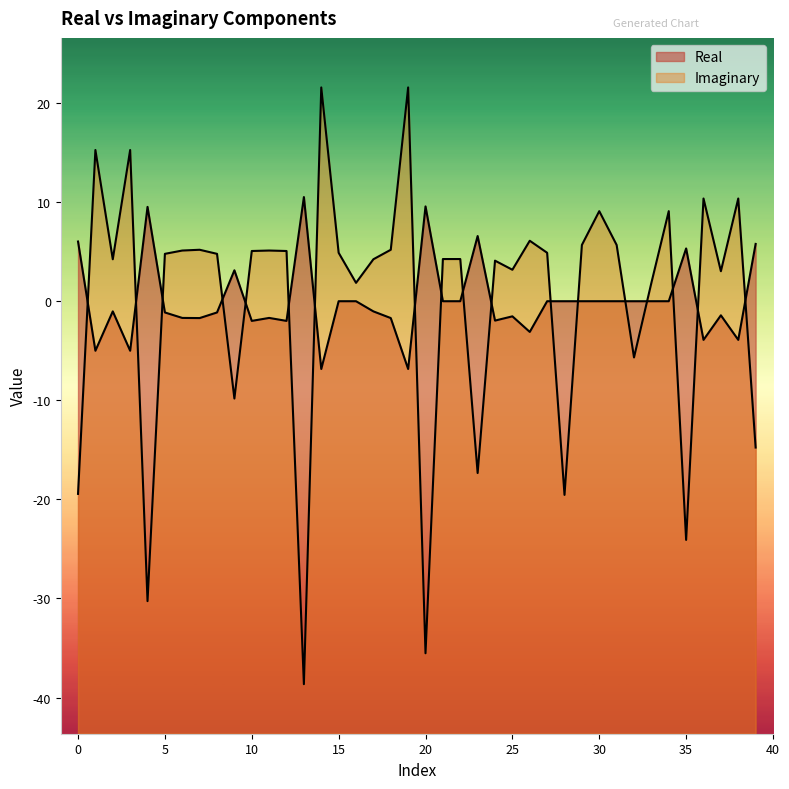

What is the greatest value displayed?

21.6